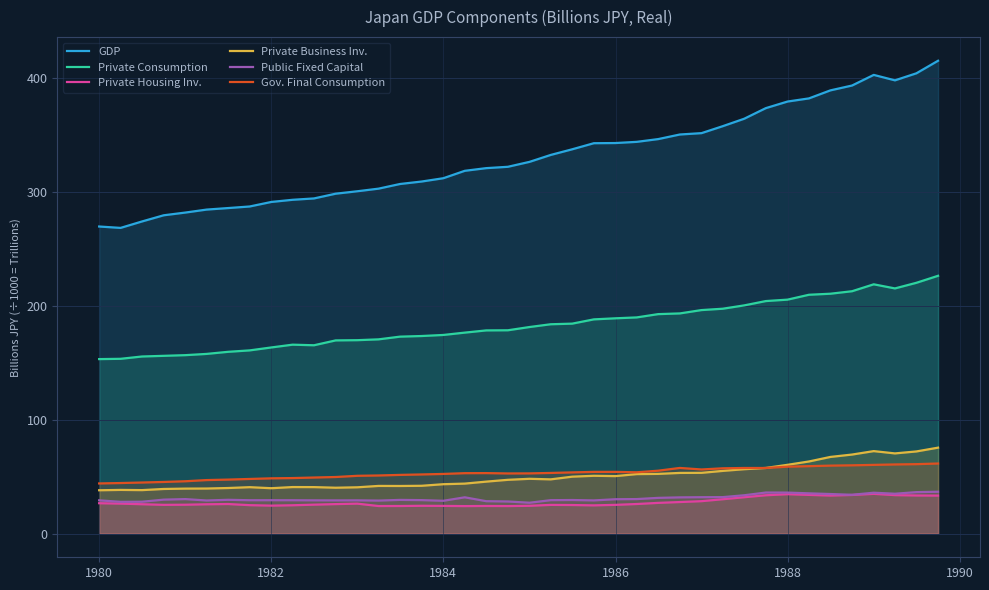

List the series in order of their peak value, lowest first.

Private Housing Inv., Public Fixed Capital, Gov. Final Consumption, Private Business Inv., Private Consumption, GDP